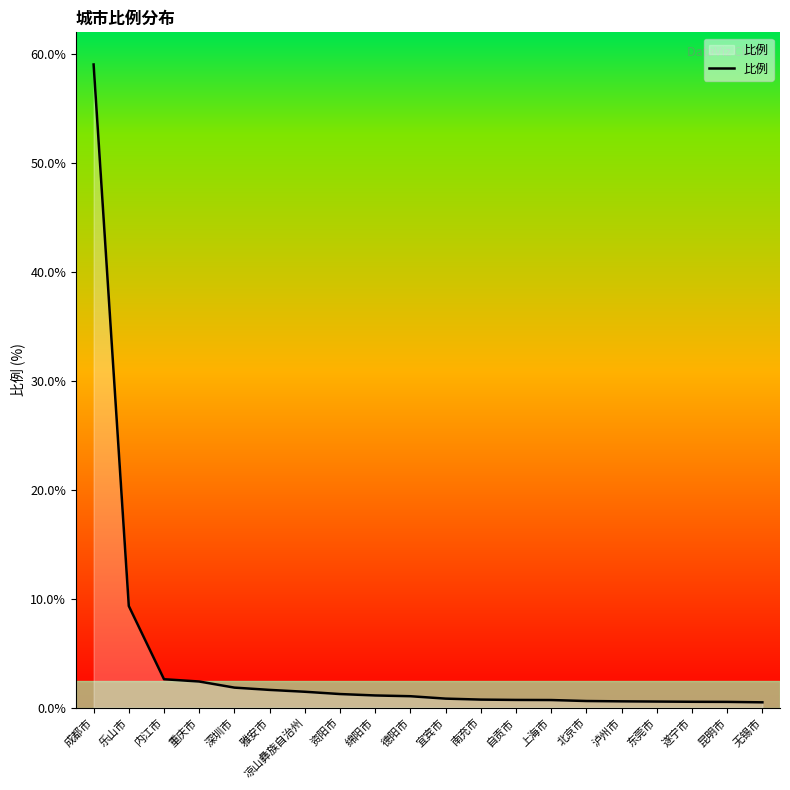

What is the greatest value displayed?

59.0